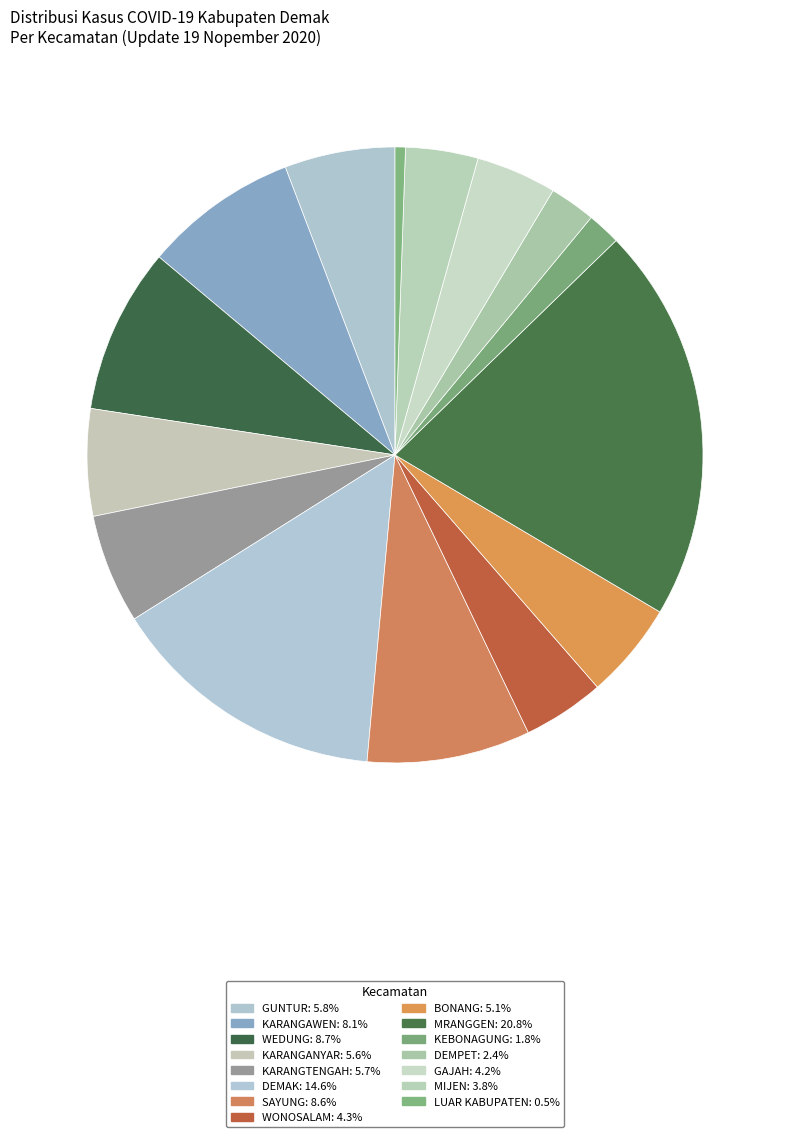

What is the largest slice in the pie chart?

MRANGGEN